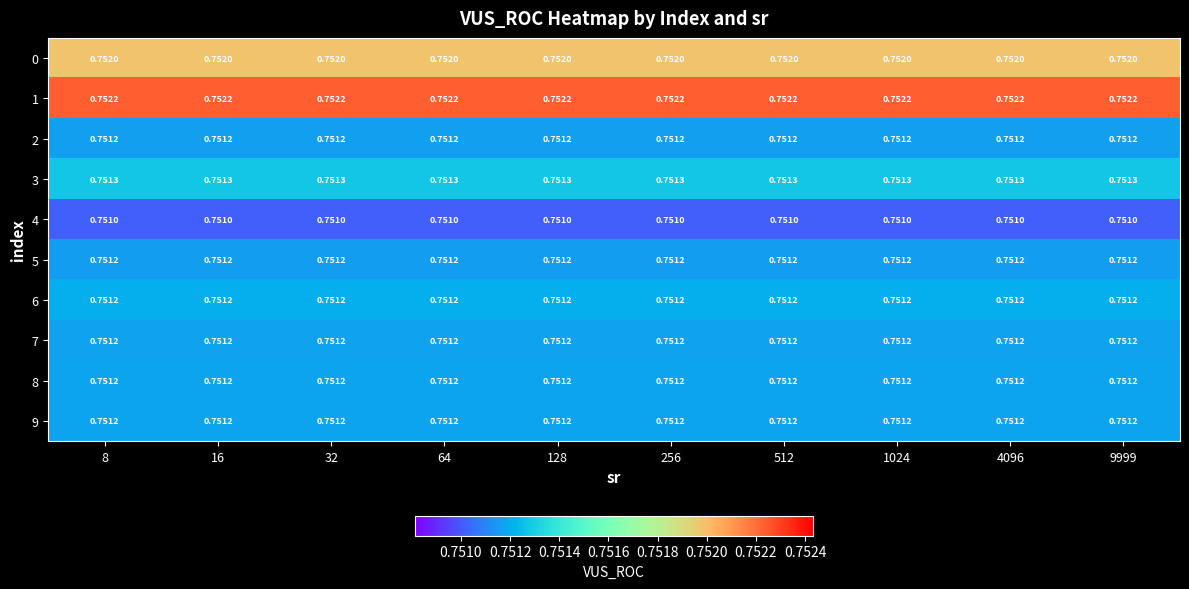

Is the value of 1 at 4096 greater than the value of 0 at 4096?

Yes